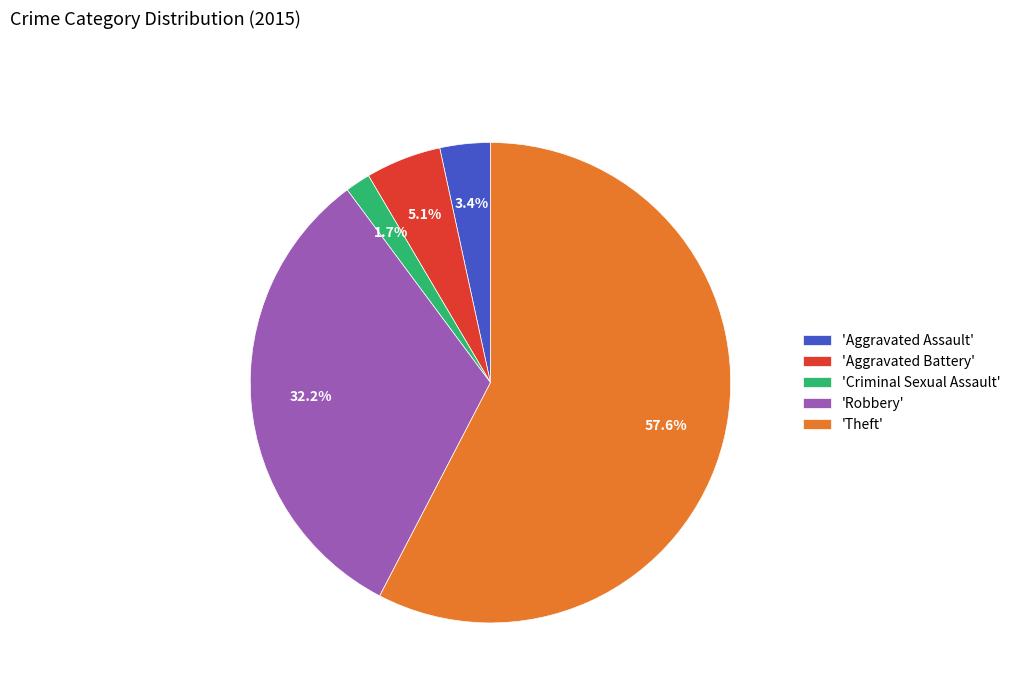

How many slices are in this pie chart?

5